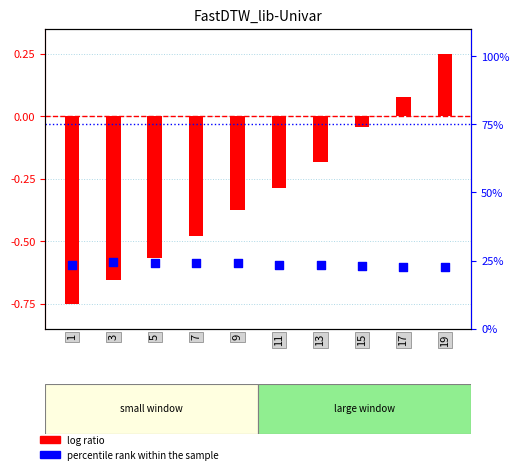

At how many categories does at least one series exceed 9?

10